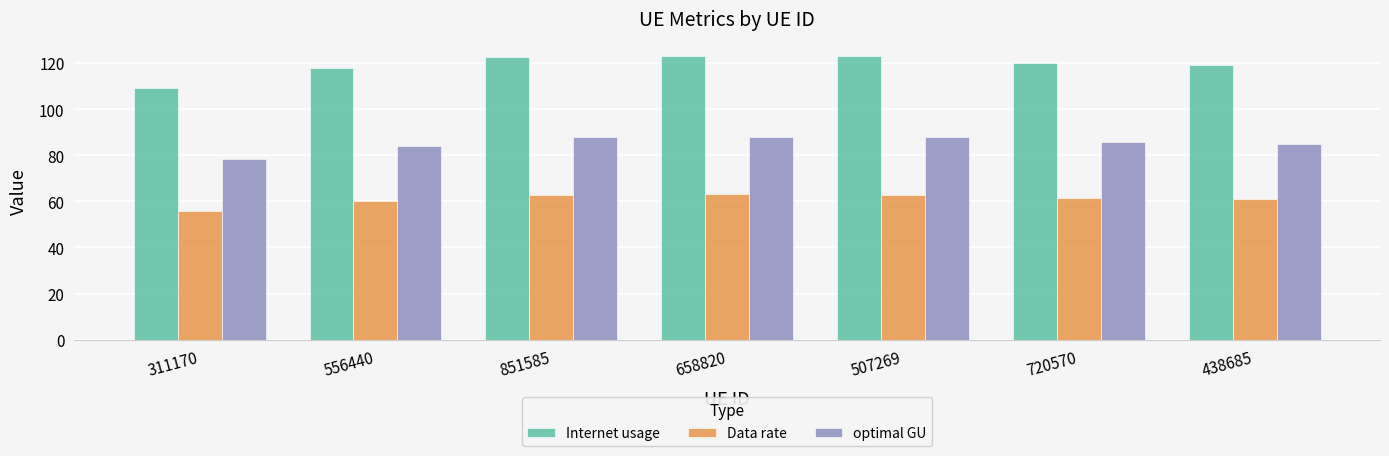

At how many categories does at least one series exceed 77?

7